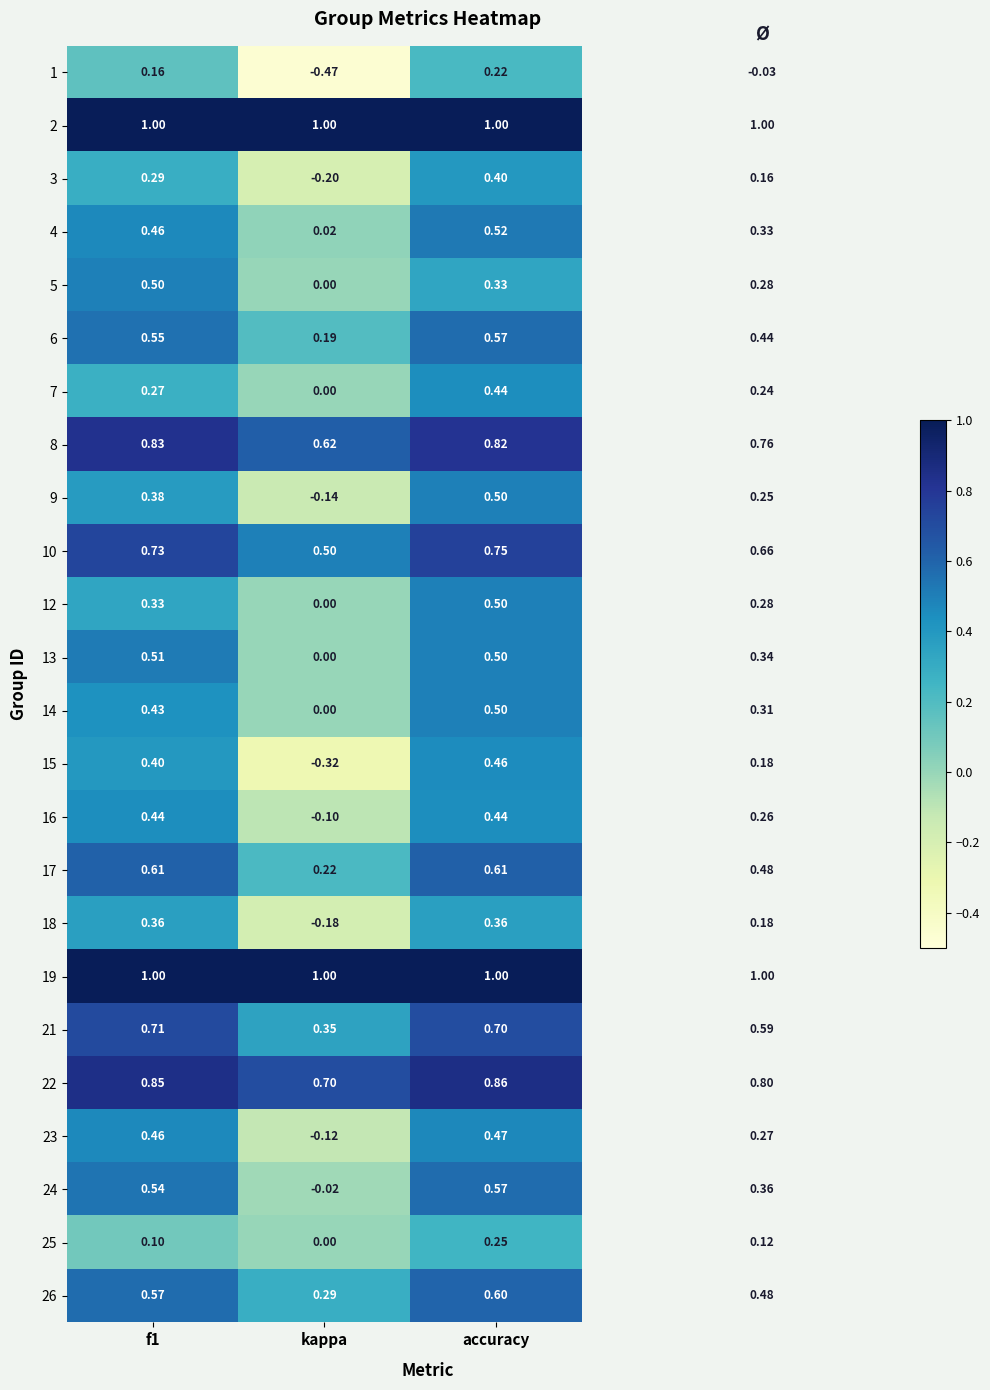

Count the number of data series in this chart.

24